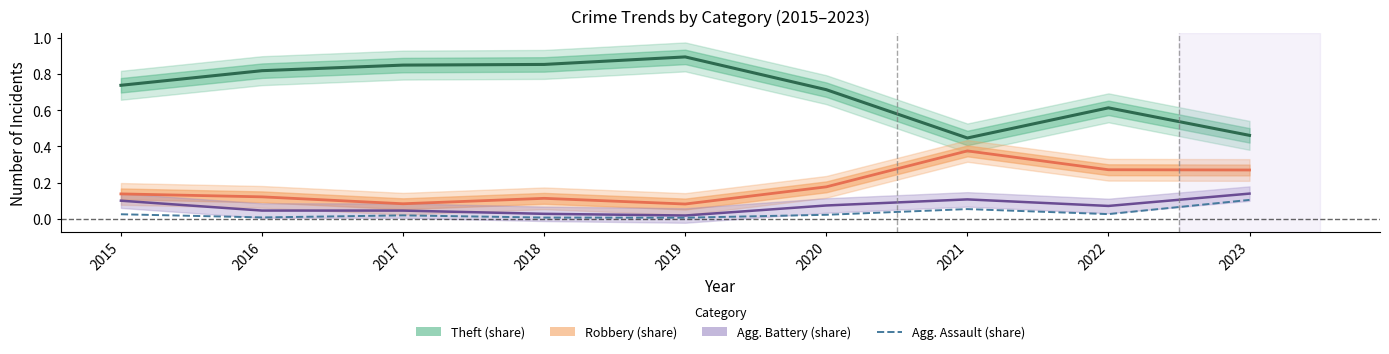

Does the chart have visible grid lines?

No